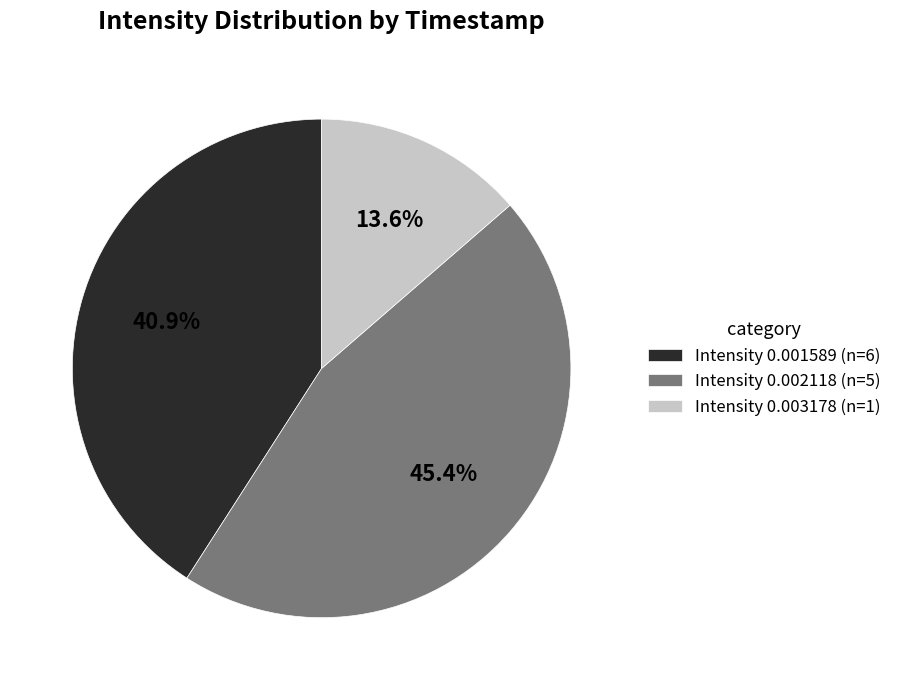

Count the number of slices in the pie.

3